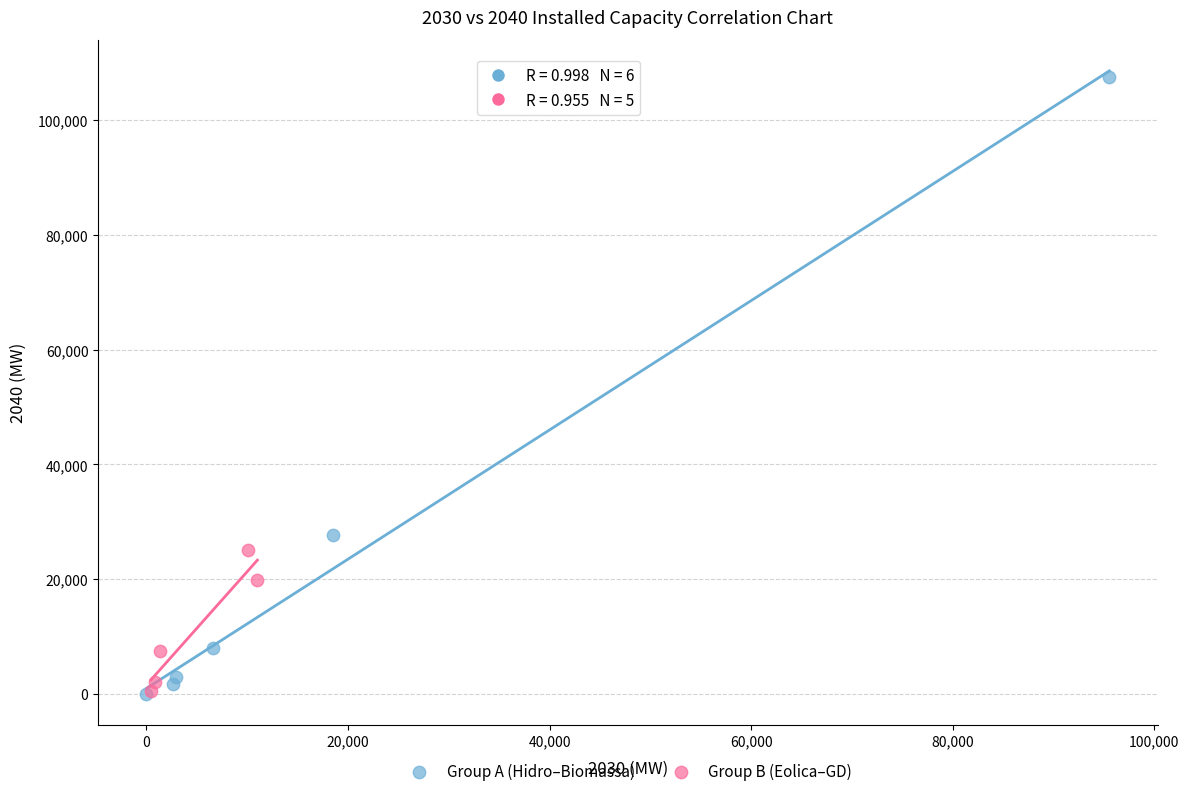

What are all the series names shown in the legend?

Group A (Hidro–Biomassa), Group B (Eolica–GD)